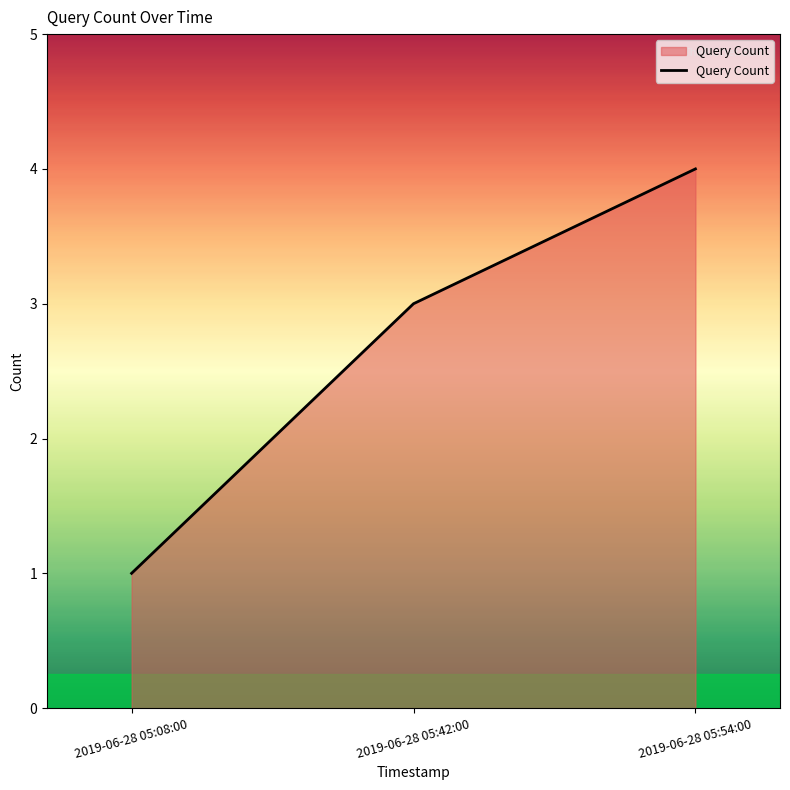

What value does the data have at 2019-06-28 05:54:00?

4